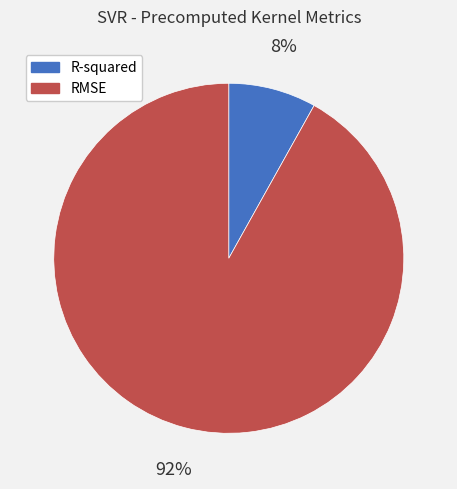

What percentage is the R-squared slice, to the nearest percent?

8%